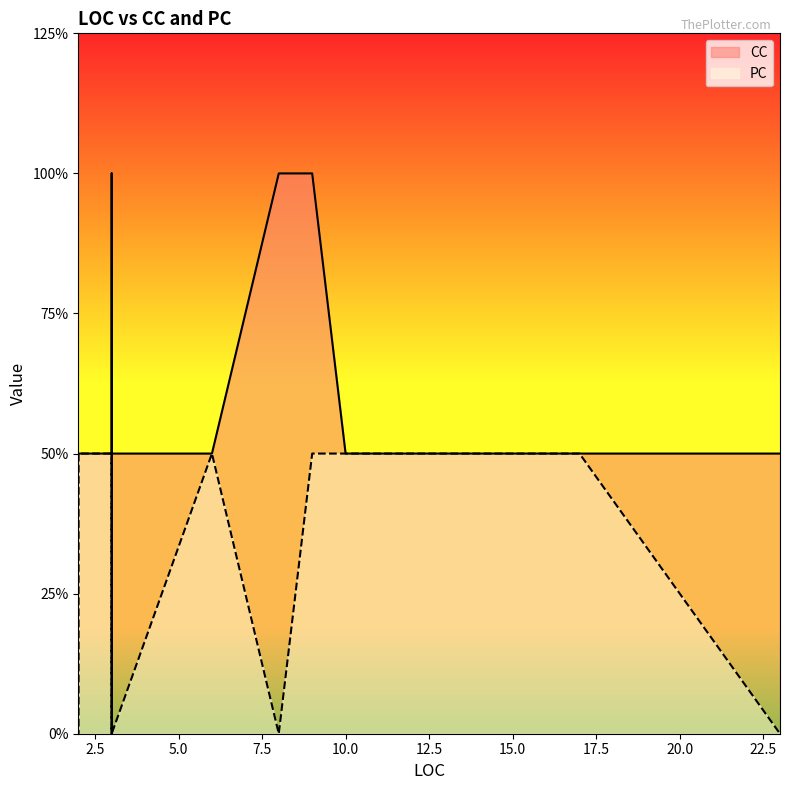

Which series has the largest range (max minus min)?

CC